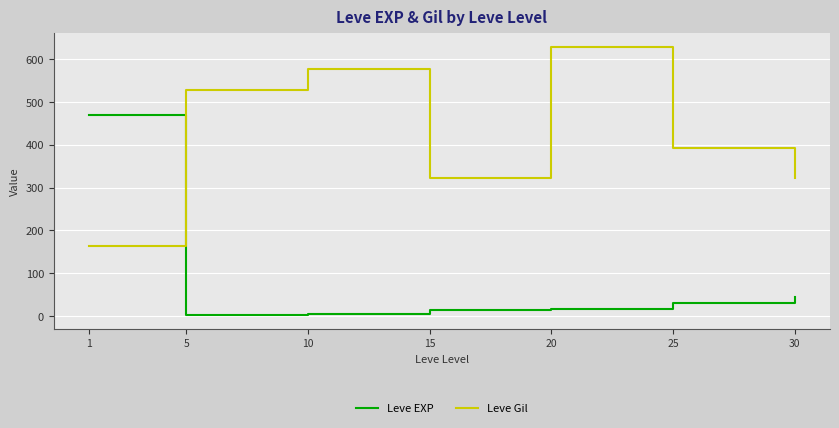

What is the spread (max minus min) of values at 30?

277.0